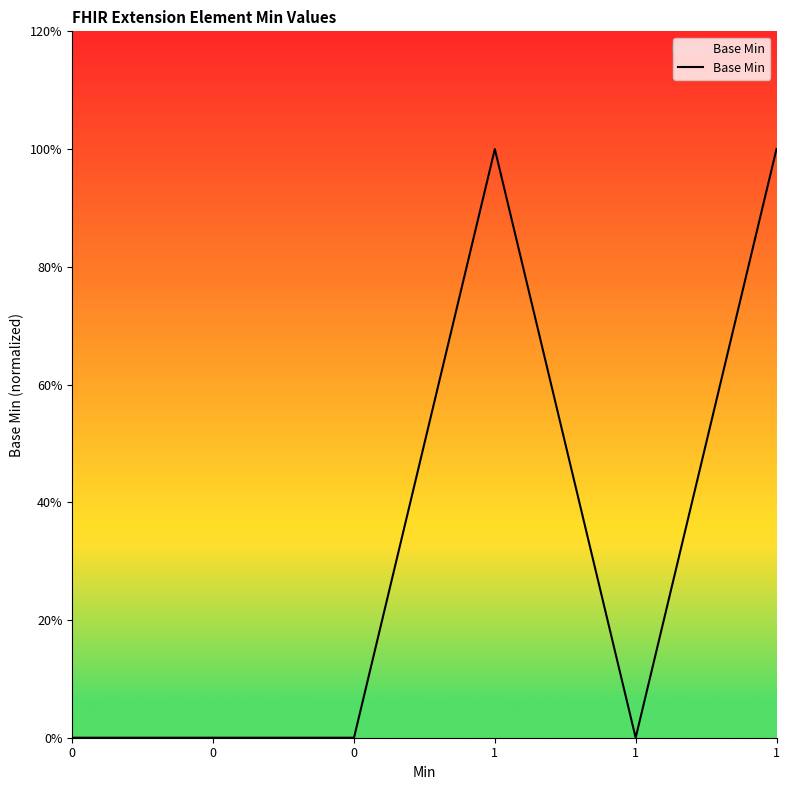

The chart shows a value of -1 at 0. True or false?

False